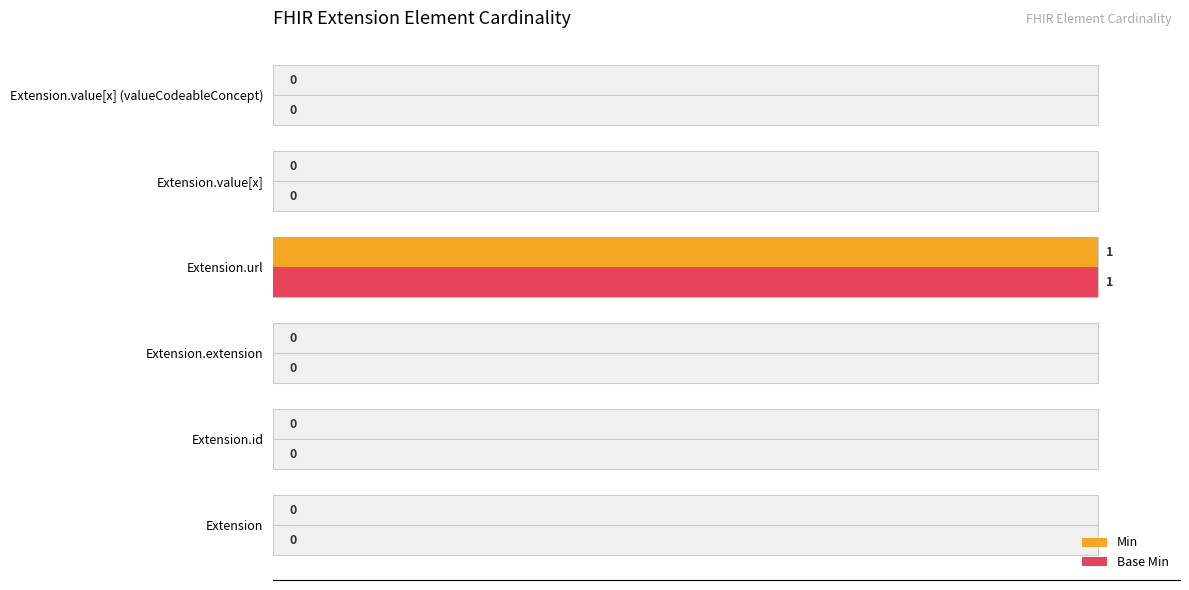

The Base Min series shows 61 at Extension.id. True or false?

False